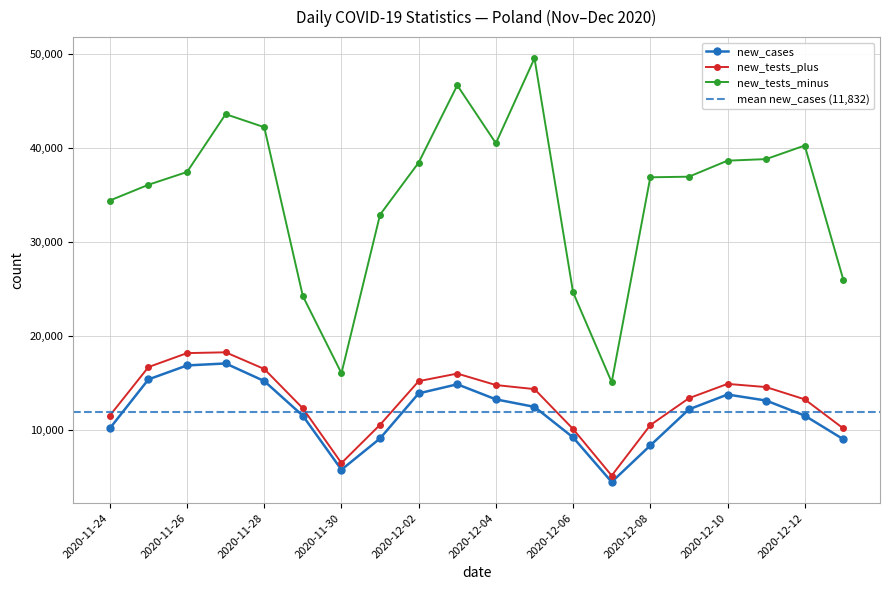

What position from the left is 2020-12-04?

11